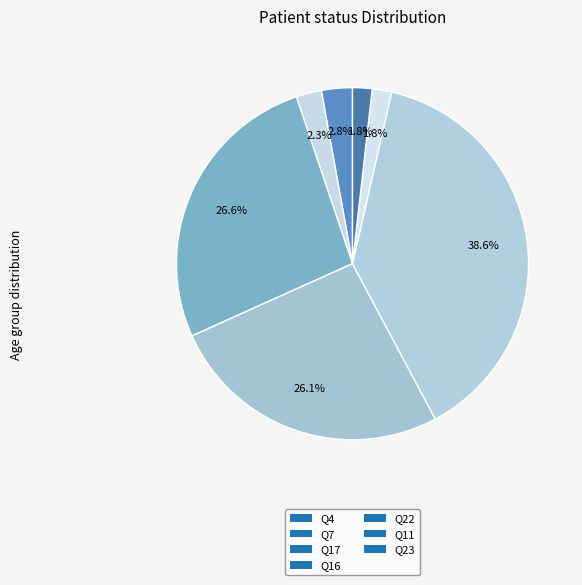

What is the smallest slice in the pie chart?

Q11